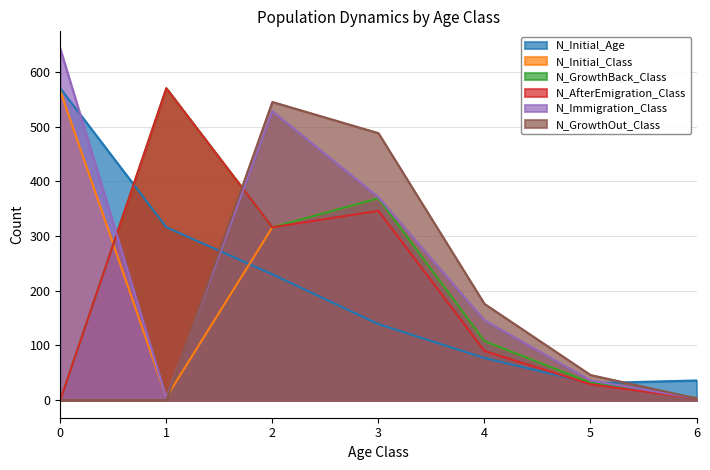

True or false: N_Initial_Age has more than 1 interior local peaks.

False